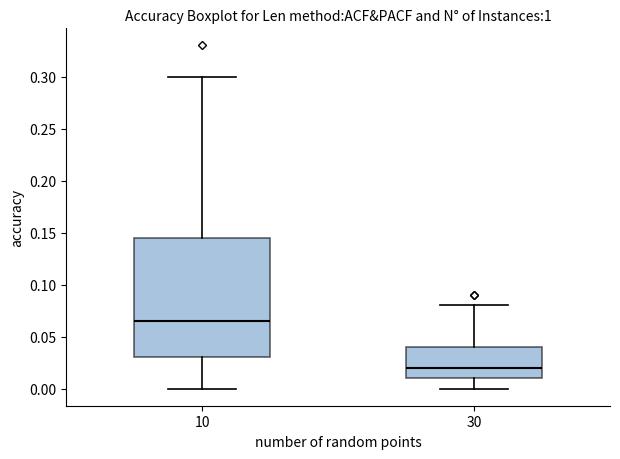

Which box's median line is the lowest?

30